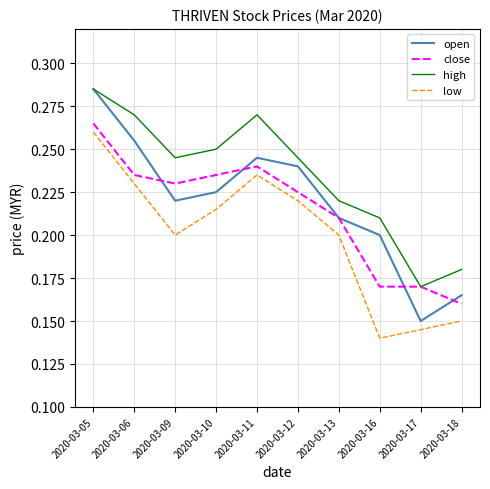

Which label corresponds to the smallest value in the chart?

2020-03-16